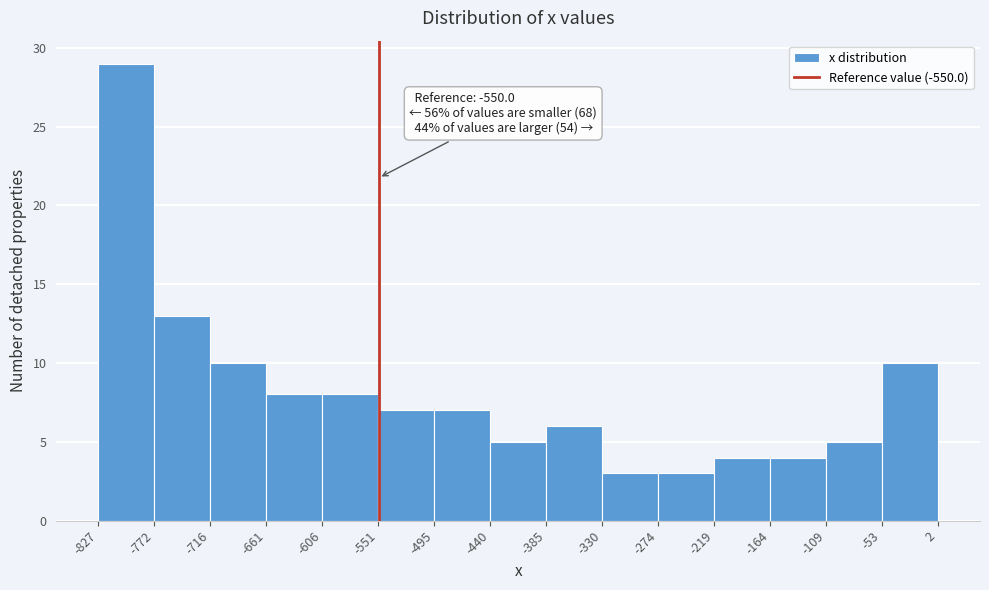

Over which range of the x-axis is the bar tallest?

-827 to -772